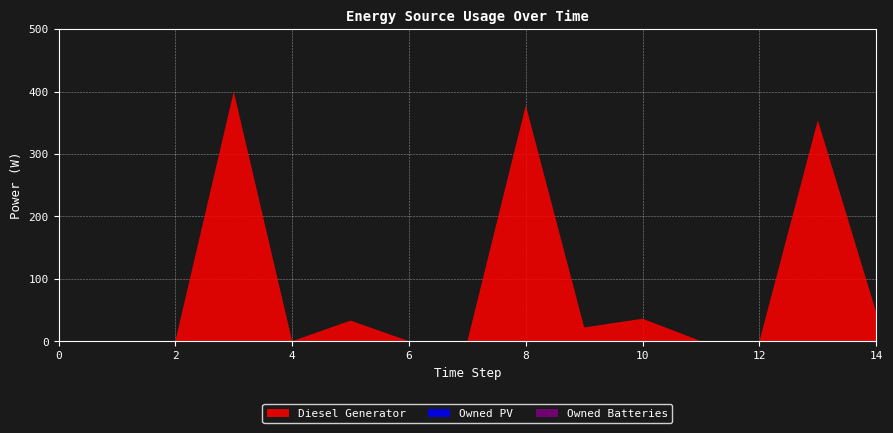

Reading right to left, transcribe all the data shown in this chart.

Diesel Generator: 14=46	13=354	12=0	11=0	10=36	9=22	8=378	7=0	6=0	5=33	4=0	3=400	2=0	1=0	0=0
Owned PV: 14=0	13=0	12=0	11=0	10=0	9=0	8=0	7=0	6=0	5=0	4=0	3=0	2=0	1=0	0=0
Owned Batteries: 14=0	13=0	12=0	11=0	10=0	9=0	8=0	7=0	6=0	5=0	4=0	3=0	2=0	1=0	0=0